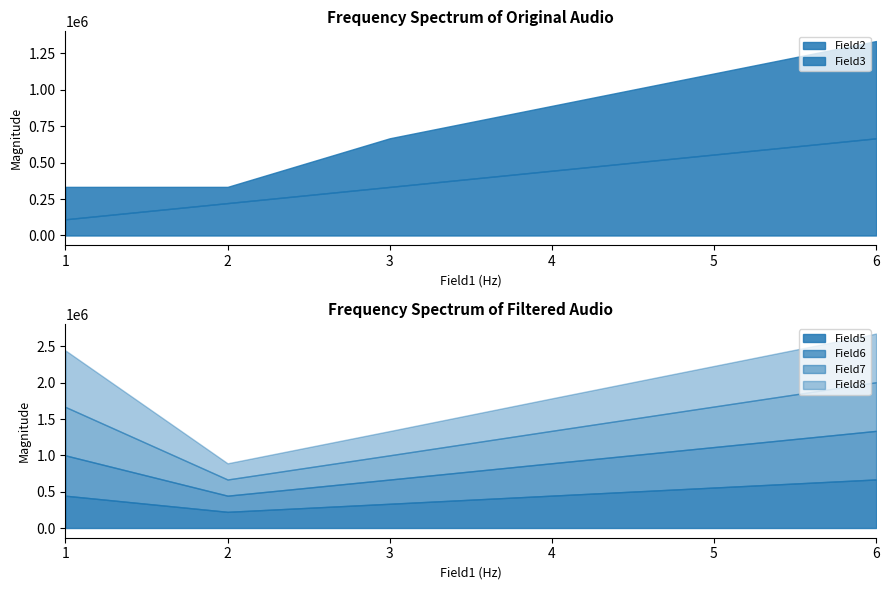

True or false: Field8 has more than 1 points higher than both neighbors.

False